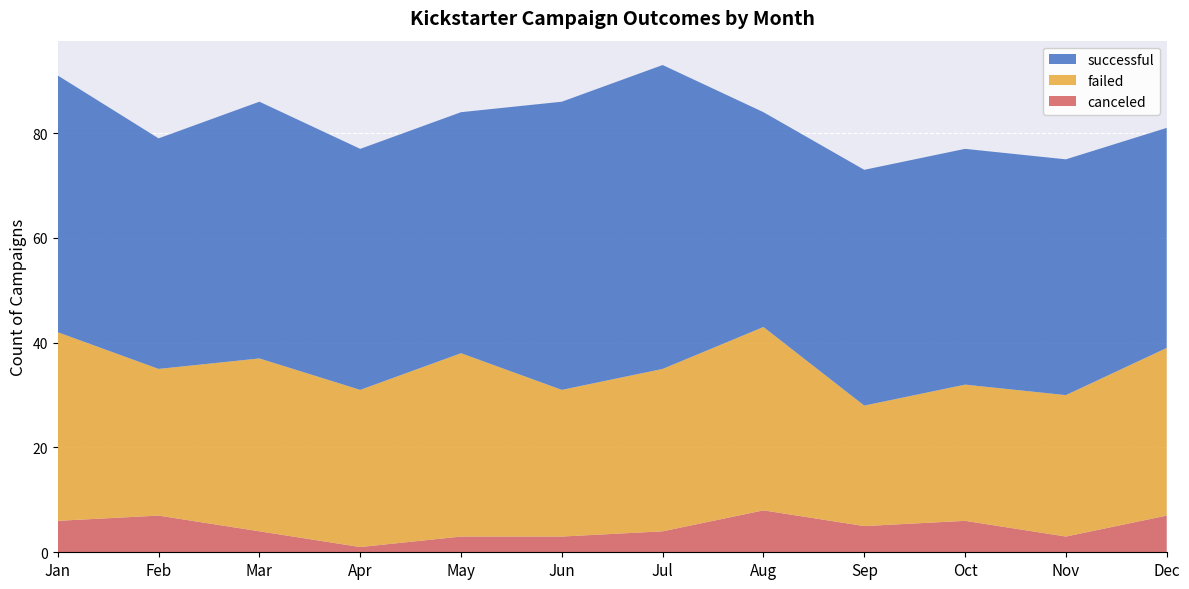

Reading right to left, transcribe all the data shown in this chart.

canceled: 7	3	6	5	8	4	3	3	1	4	7	6
failed: 32	27	26	23	35	31	28	35	30	33	28	36
successful: 42	45	45	45	41	58	55	46	46	49	44	49